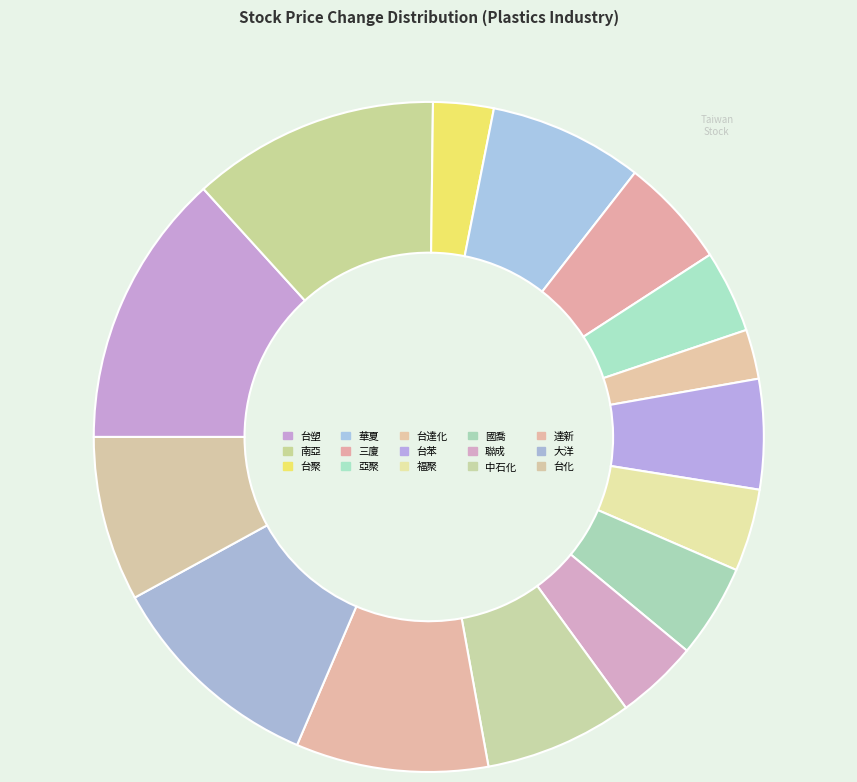

Which category has the biggest portion of the pie?

台塑